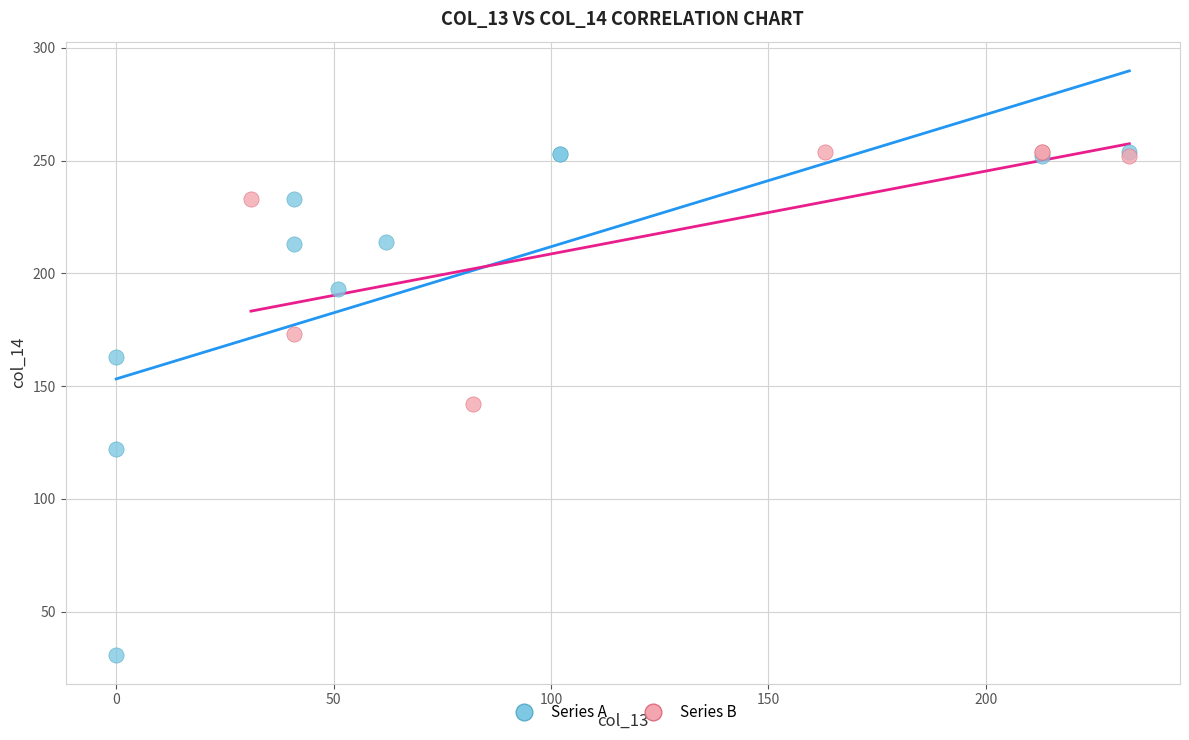

Which series has the largest Y range (max minus min)?

Series A